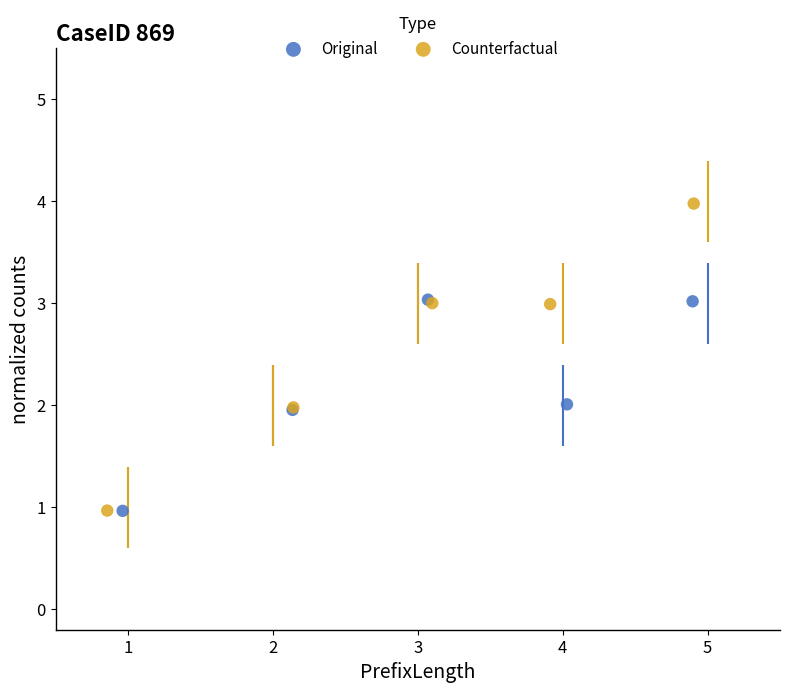

Which series contains the highest Y value?

Counterfactual